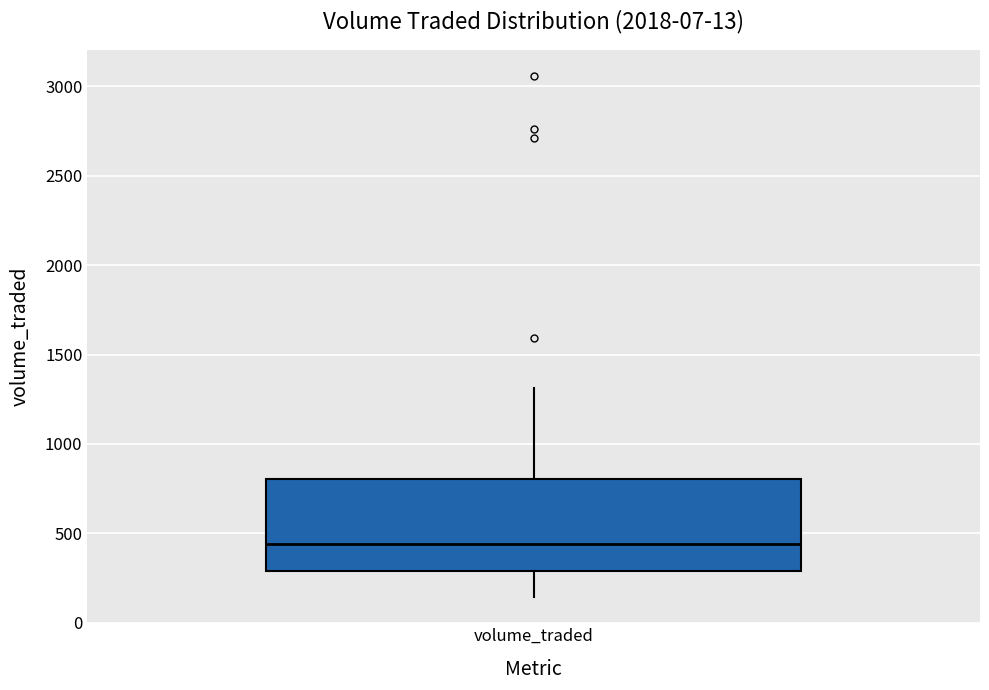

Read this box plot against the y-axis: the position of the median line, the range covered by the box, and the ends of both whiskers. The values are not printed on the chart, so give them approximately, as read against the axis.

median 450, box 300 to 800, whiskers 150 to 1300